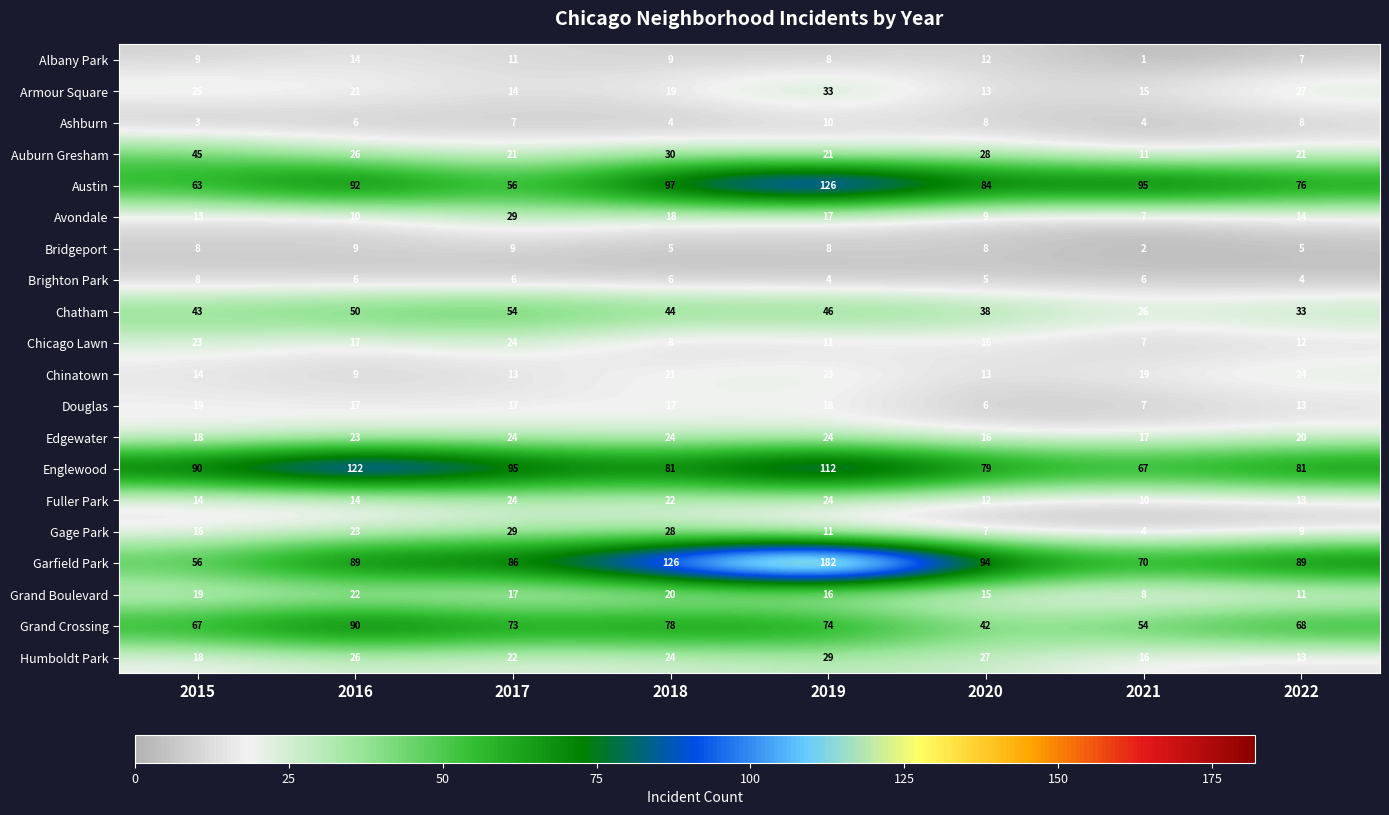

True or false: Grand Boulevard has a value of 6 at 2016.

False